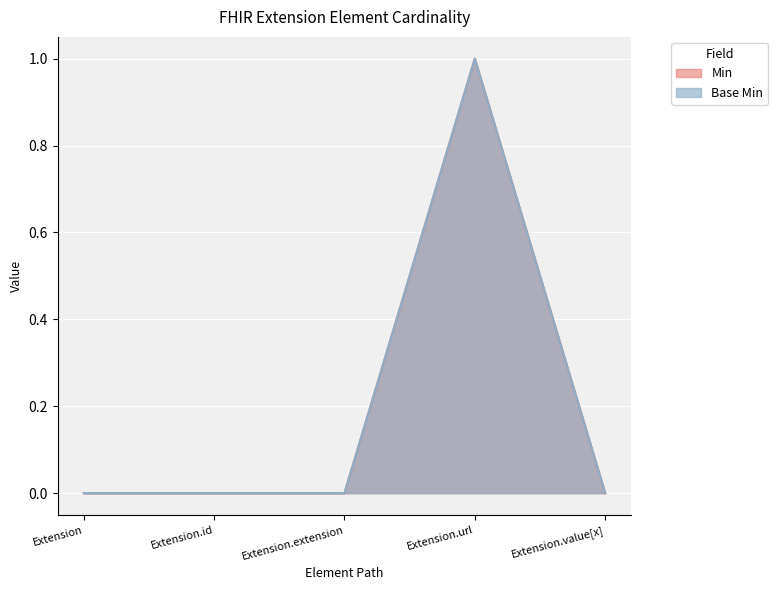

Which label corresponds to the smallest value in the chart?

Extension